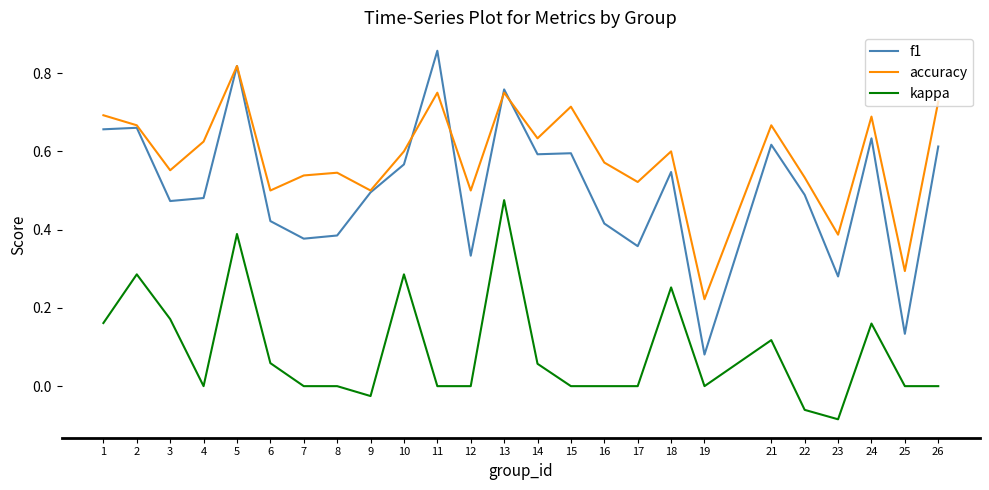

True or false: f1 and accuracy intersect in this chart.

True